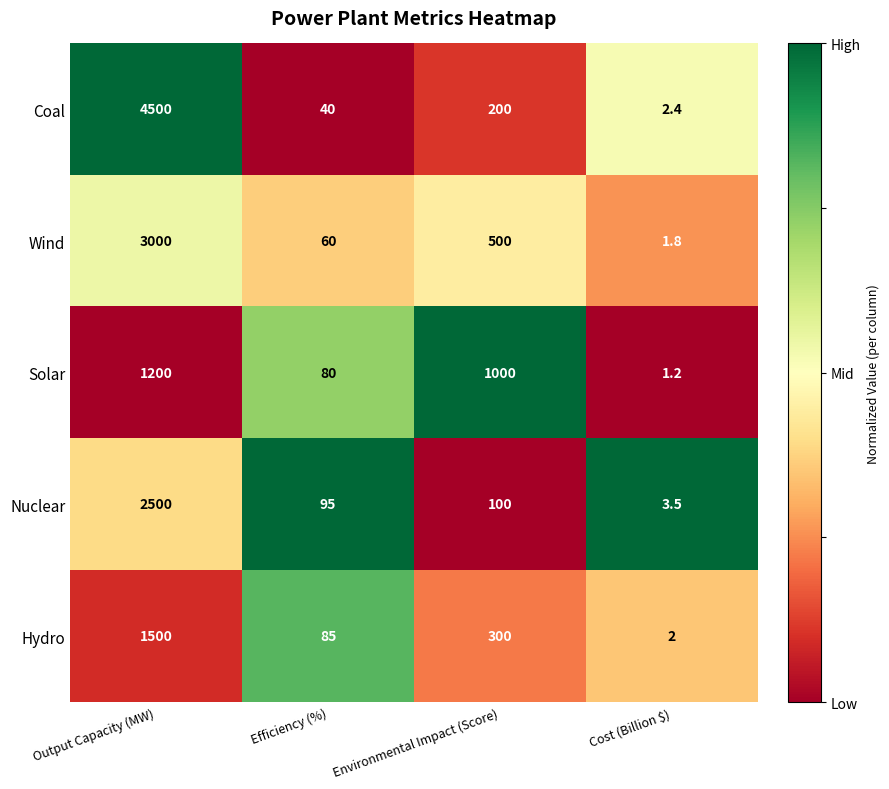

Where is Coal nearest to the value 2251?

Environmental Impact (Score)